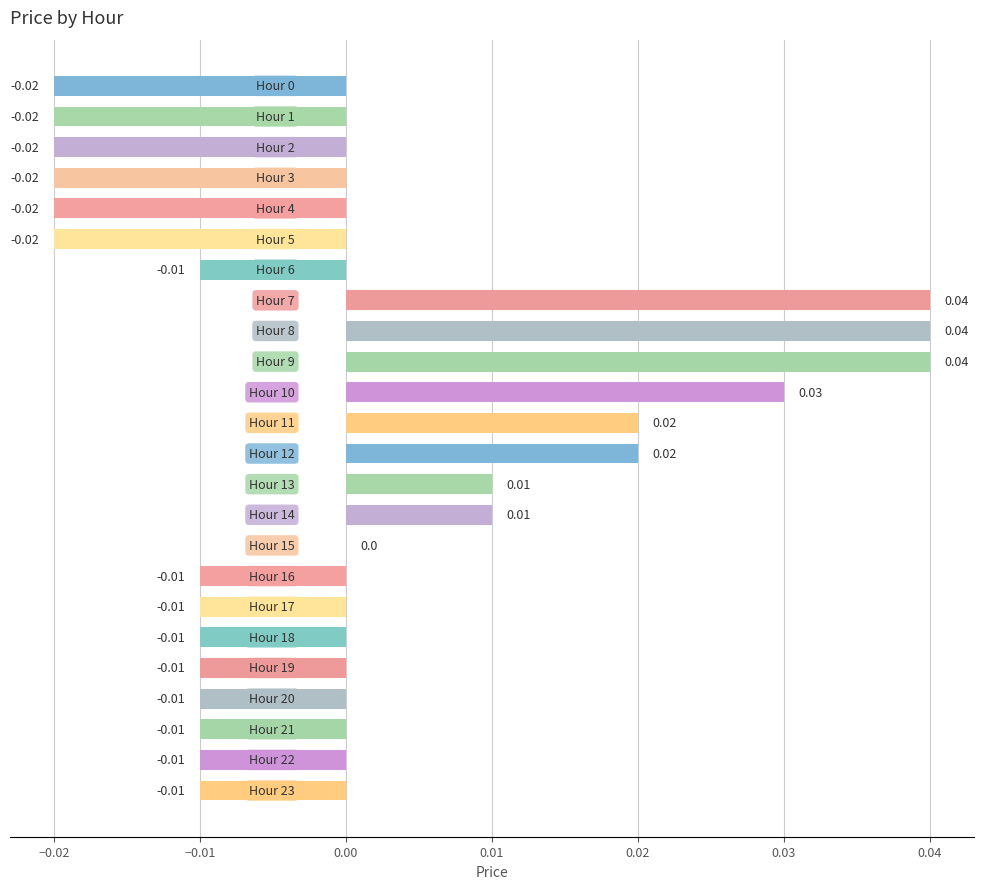

What is the difference between the maximum and minimum values?

0.1